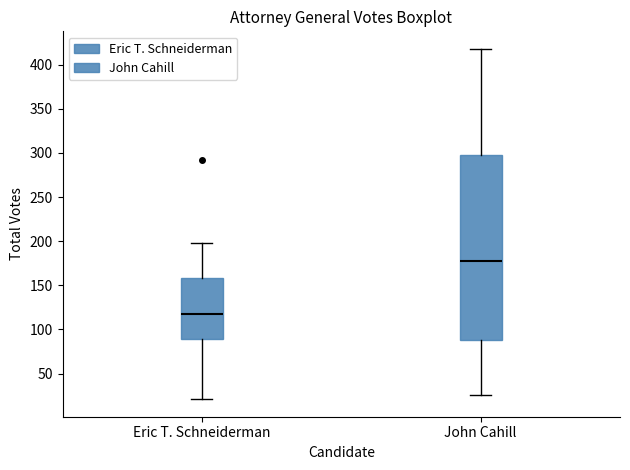

Where is the upper edge of the box for John Cahill on the y-axis? The values are not printed on the chart, so give them approximately, as read against the axis.

300